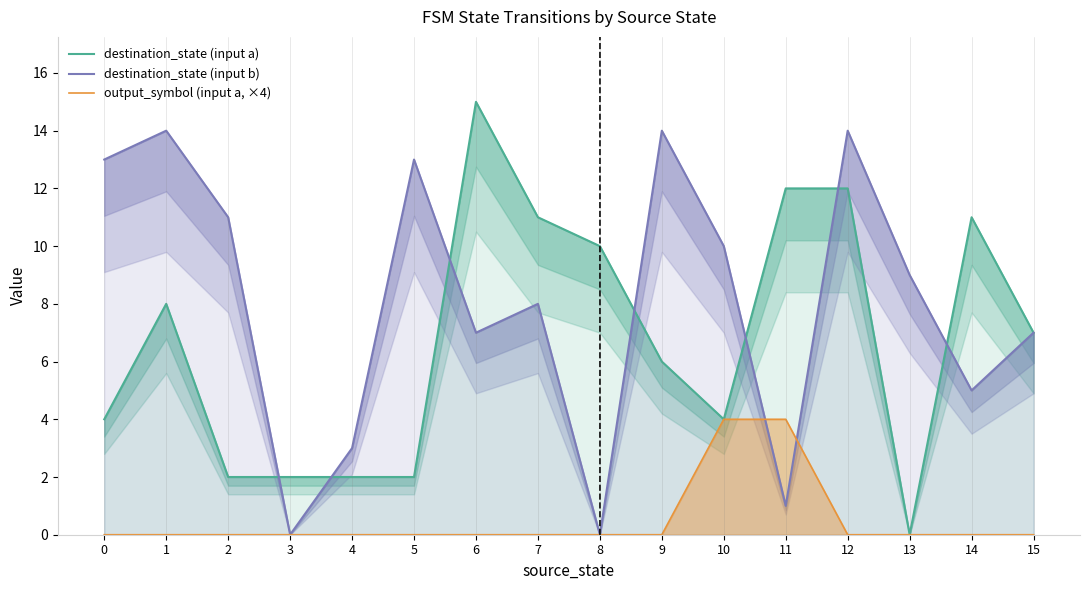

Reading left to right, extract all data points from this chart.

destination_state (input a): 4	8	2	2	2	2	15	11	10	6	4	12	12	0	11	7
destination_state (input b): 13	14	11	0	3	13	7	8	0	14	10	1	14	9	5	7
output_symbol (input a, ×4): 0	0	0	0	0	0	0	0	0	0	4	4	0	0	0	0